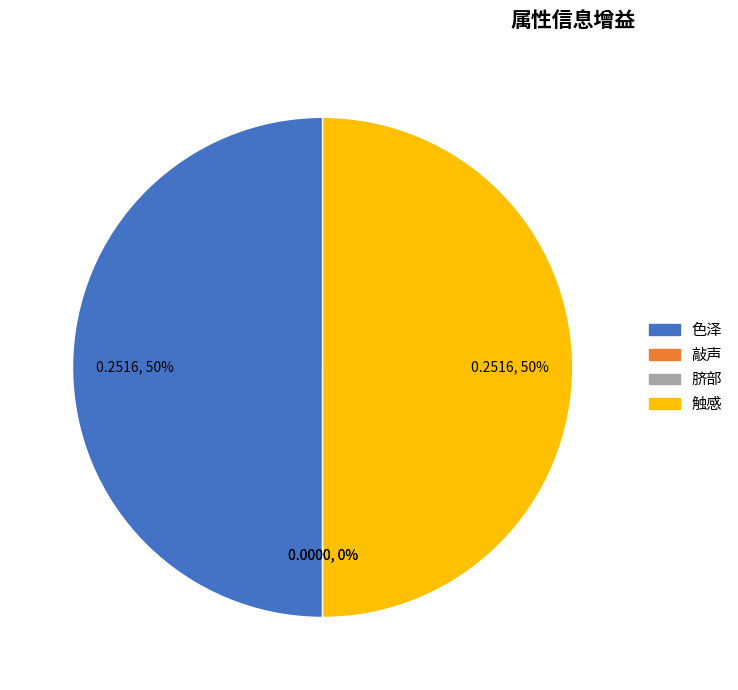

Between 色泽 and 触感, which is larger?

色泽